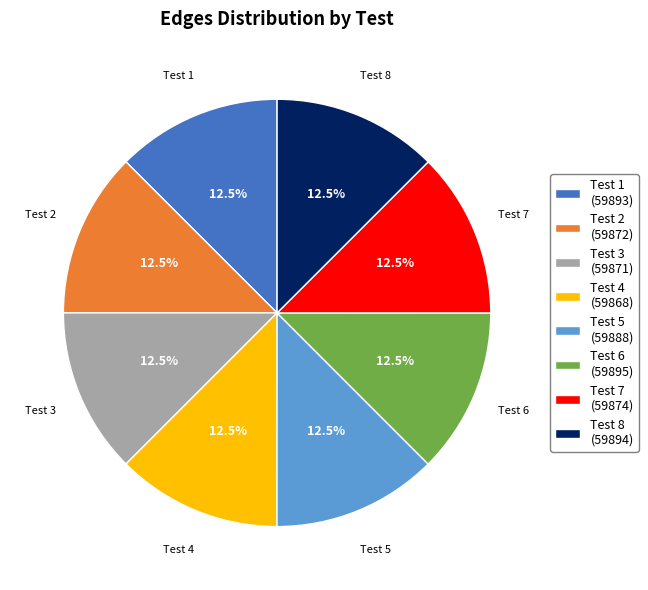

To the nearest percent, what is the average slice percentage?

12%